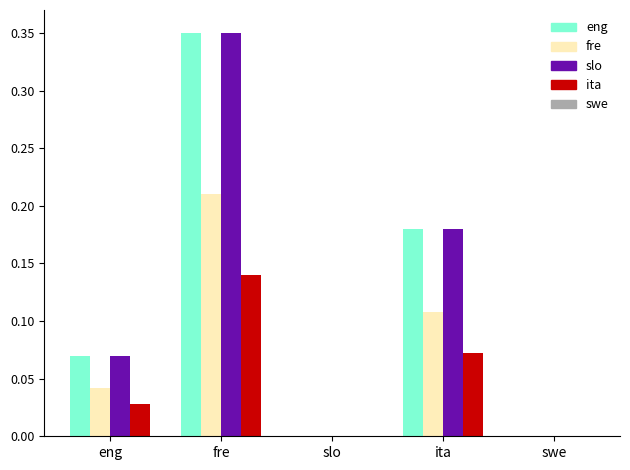

At which category is the sum across all series the highest?

fre